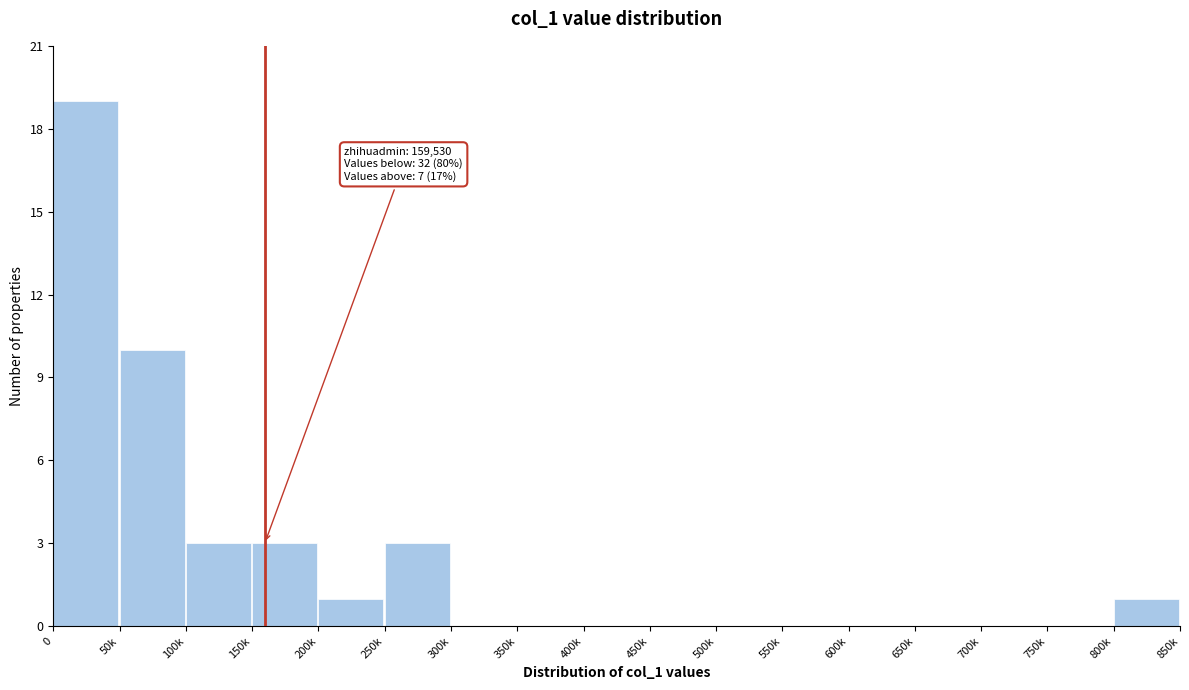

Reading right to left, what are all the values shown in this chart?

800k=1	750k=0	700k=0	650k=0	600k=0	550k=0	500k=0	450k=0	400k=0	350k=0	300k=0	250k=3	200k=1	150k=3	100k=3	50k=10	0=19